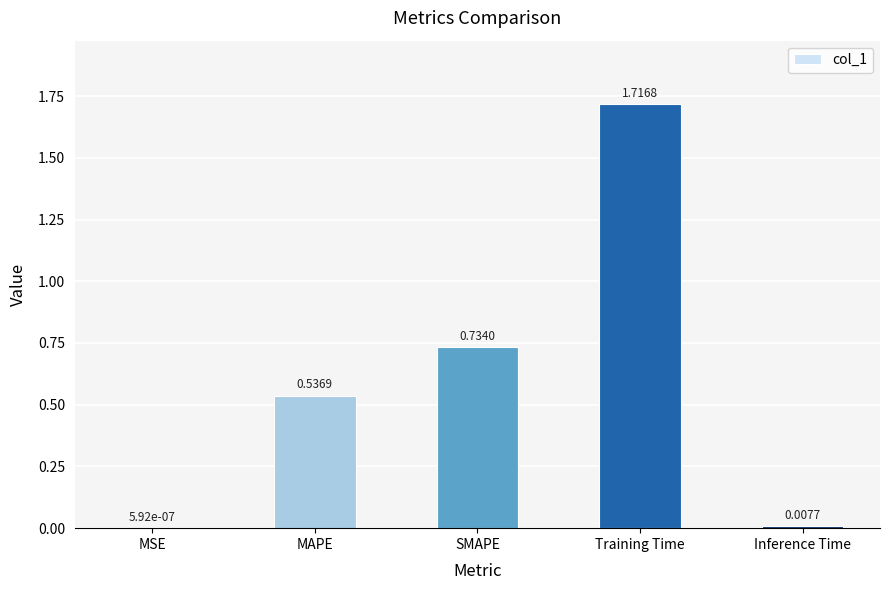

Which label corresponds to the largest value in the chart?

Training Time